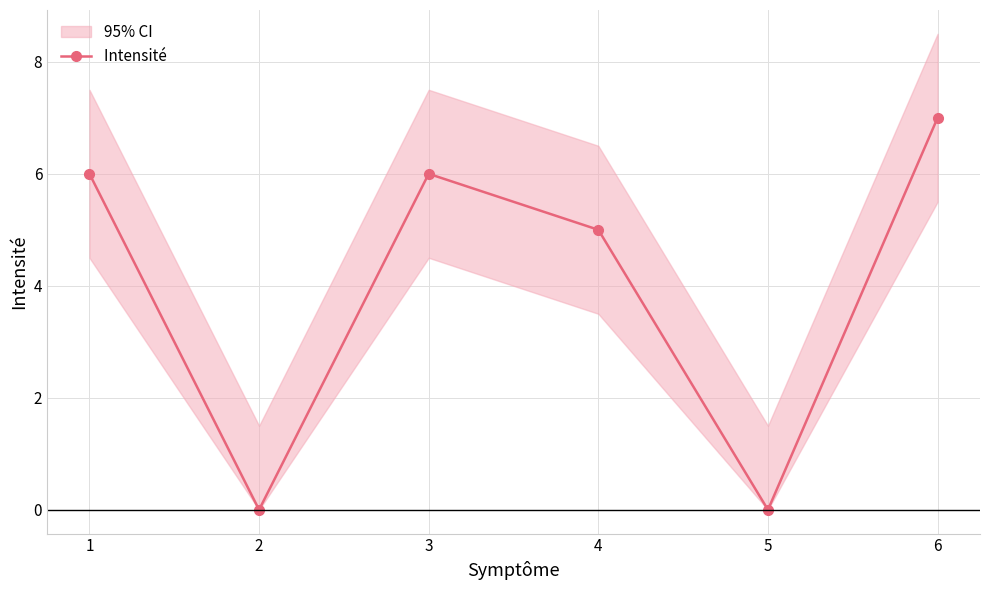

What is the sum of the values at 6 and 4?

12